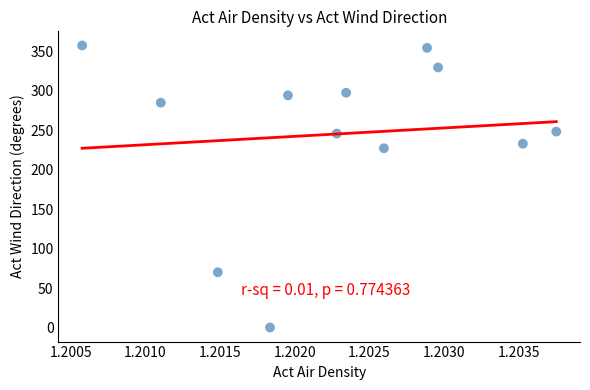

What is the average Y value?

245.2